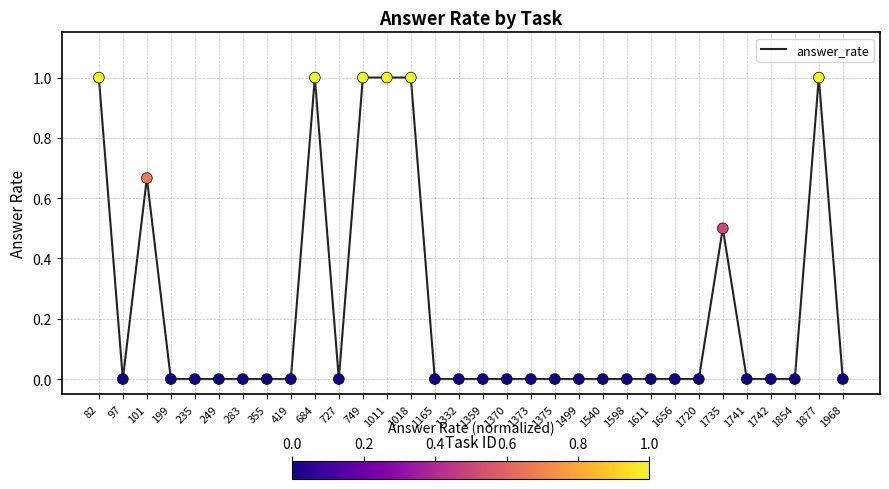

What is the change in value from 97 to 1011?

+1.0